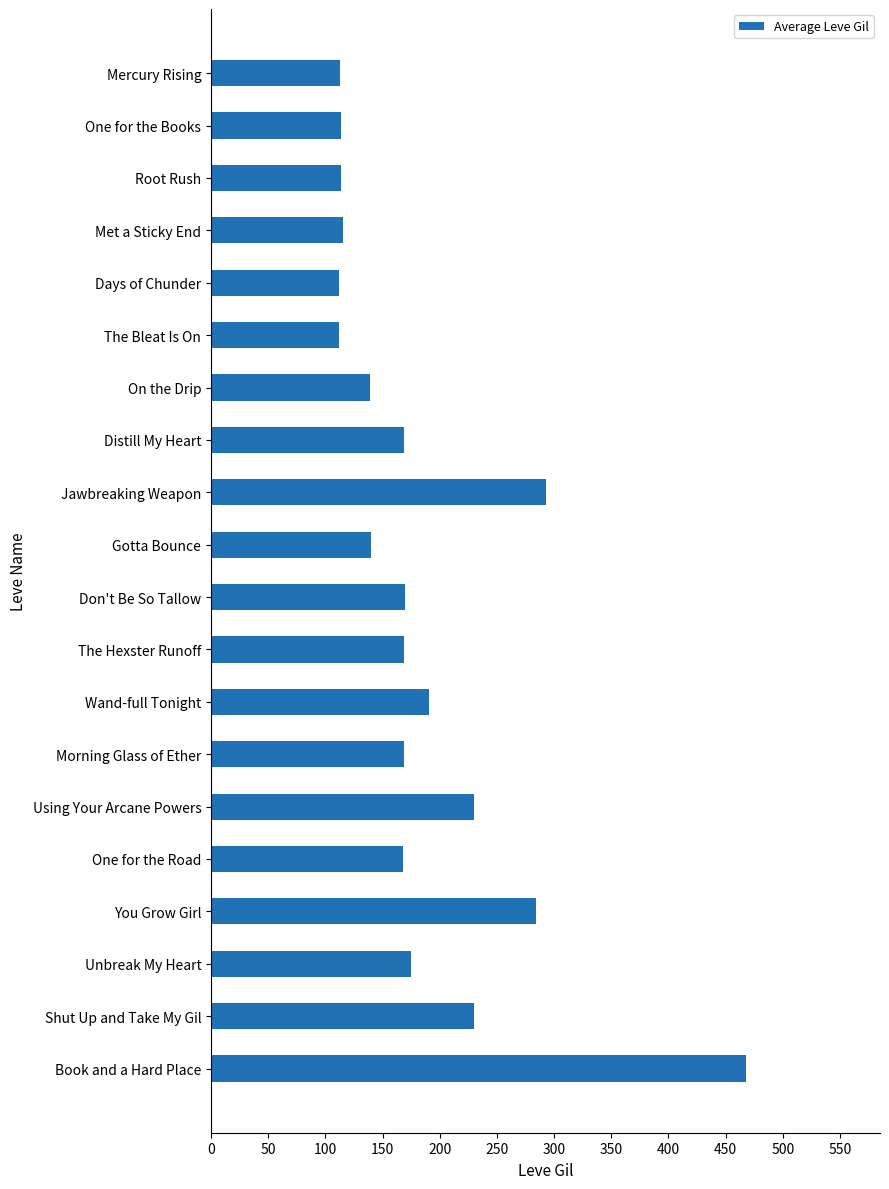

The value at Using Your Arcane Powers is 230. True or false?

True